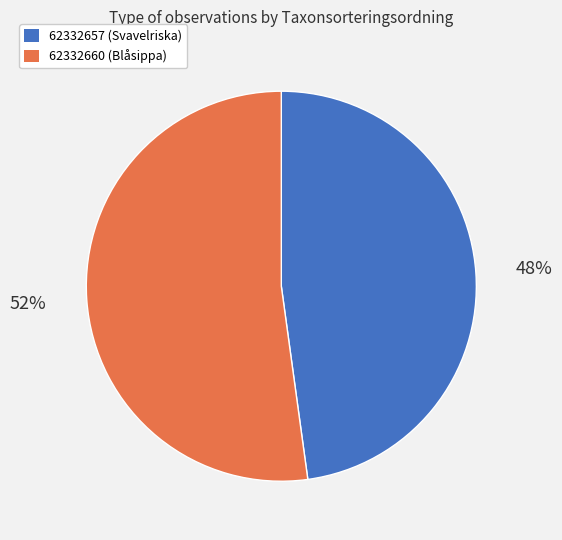

Between 62332660 and 62332657, which is larger?

62332660